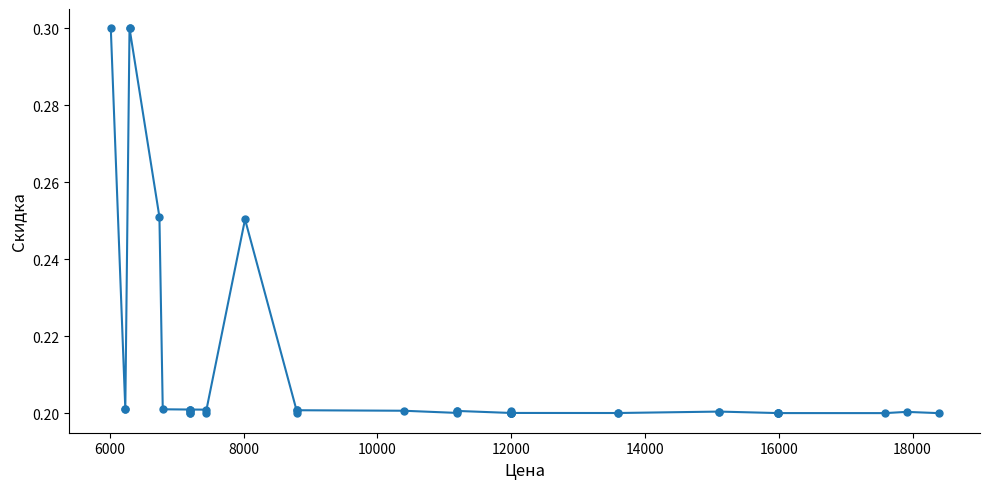

How many data points does each series have?

40